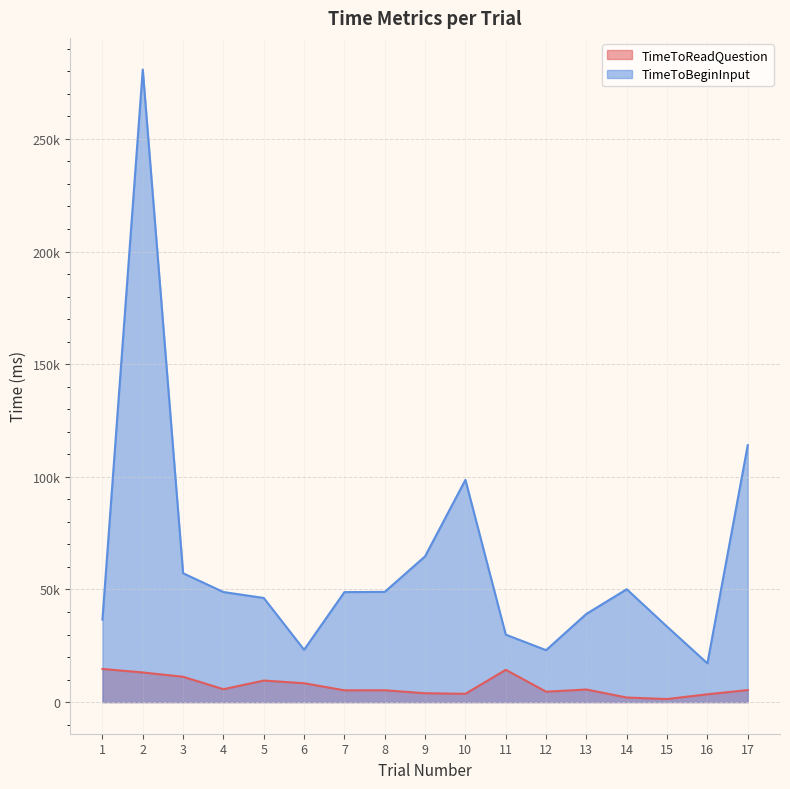

What are all the series names shown in the legend?

TimeToReadQuestion, TimeToBeginInput